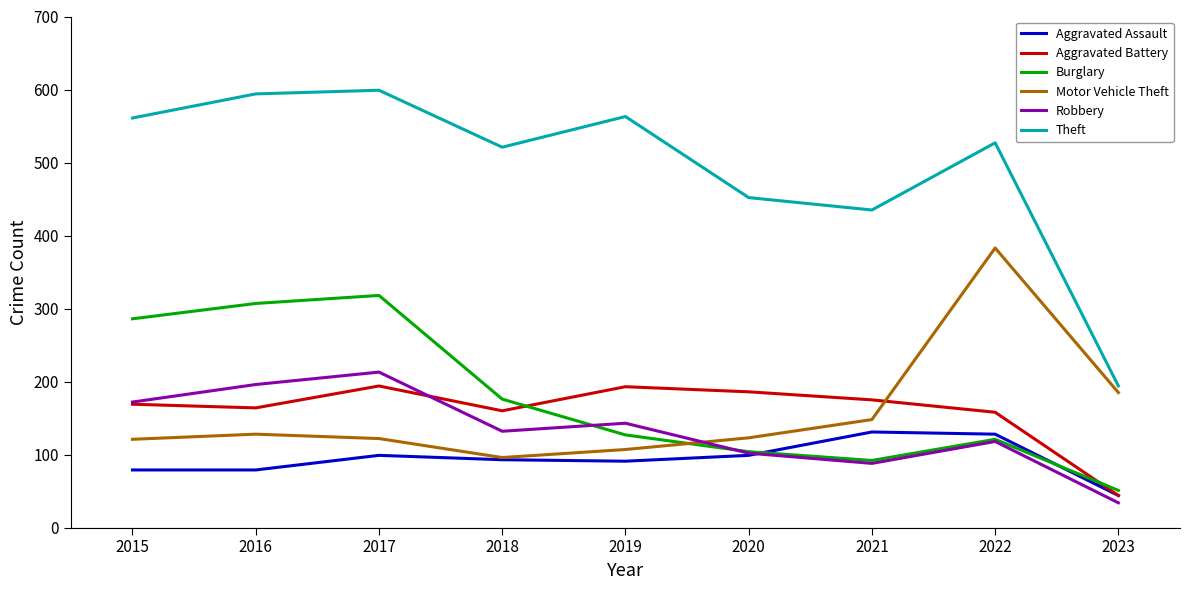

Count the number of categories in the chart.

9